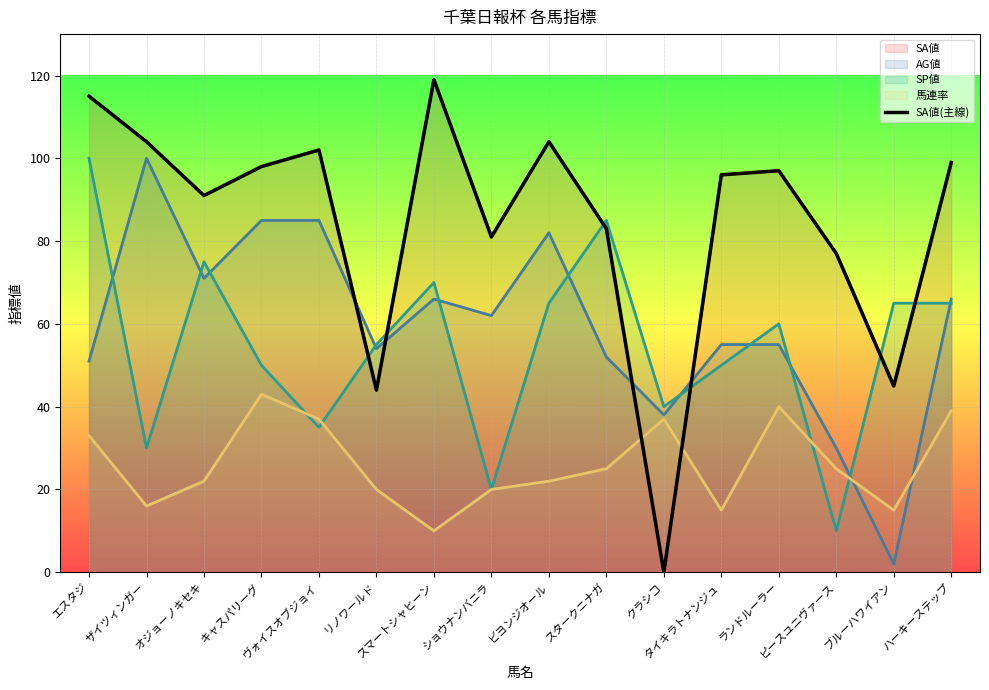

What is the label of the 13th point from the left?

ランドルーラー